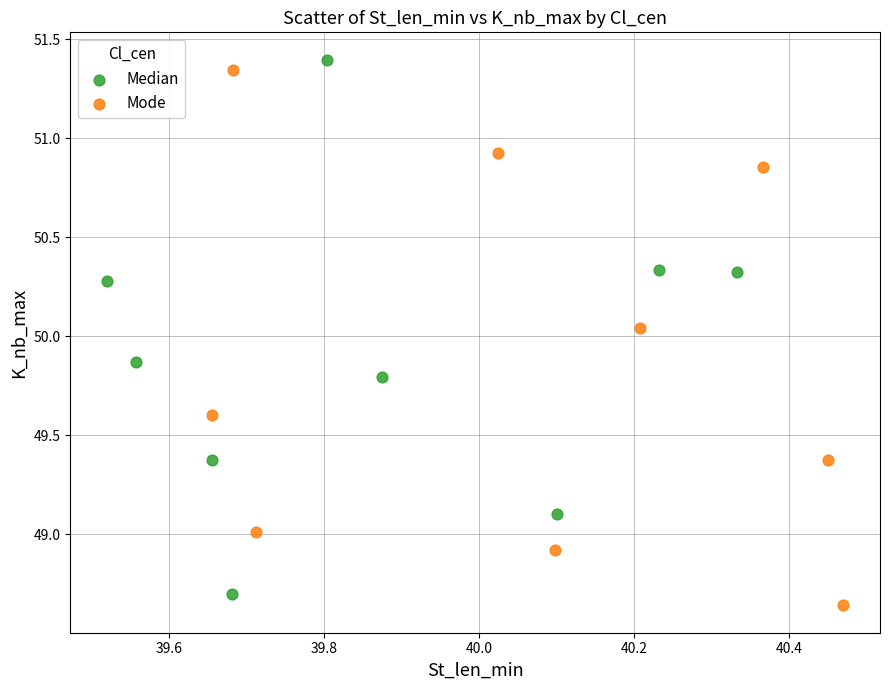

Which series contains the highest Y value?

Median